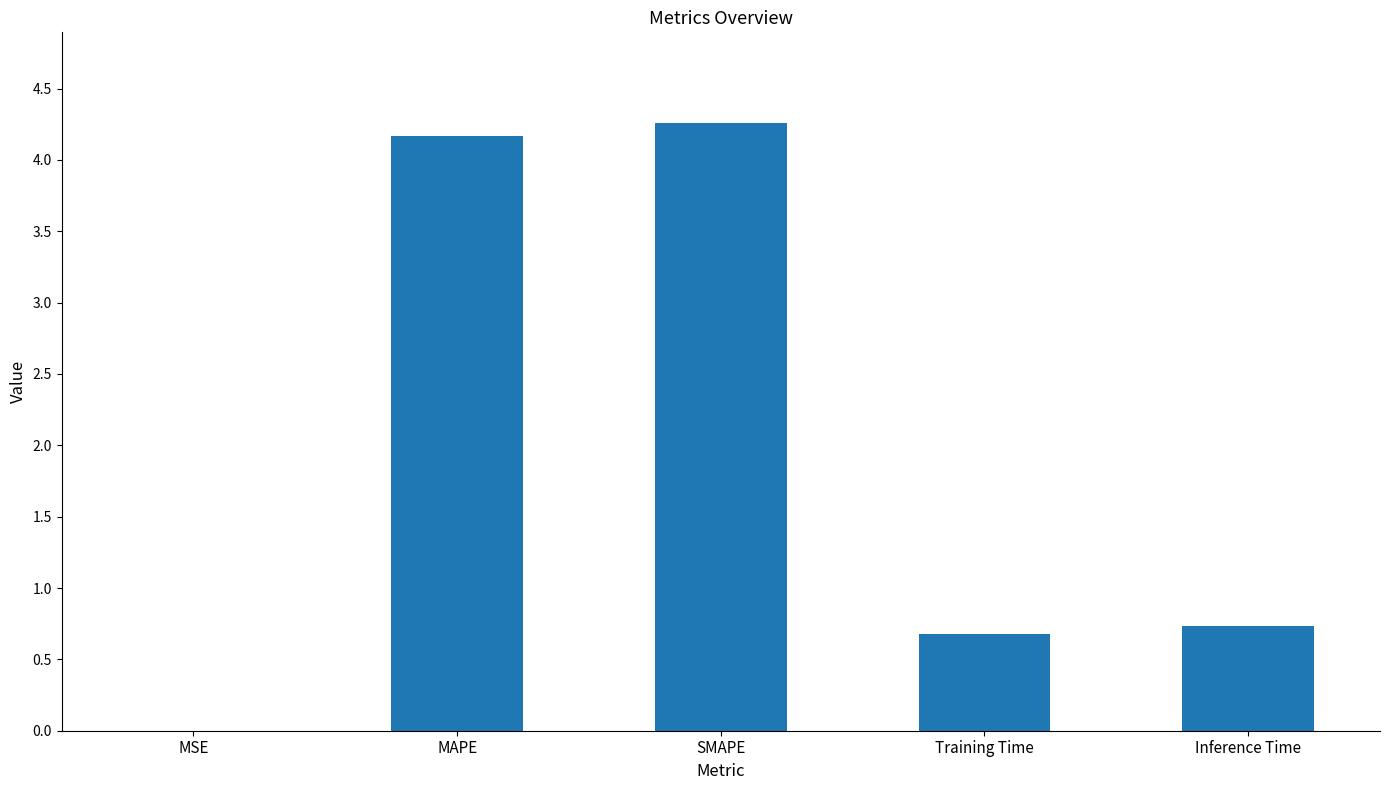

What is the sum of all values?

9.8